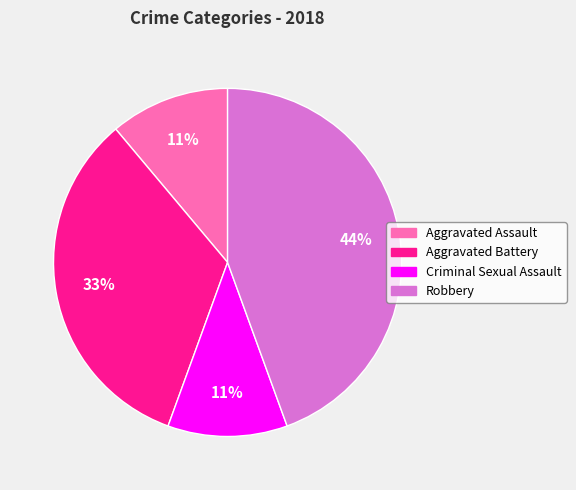

Which category has the biggest portion of the pie?

Robbery